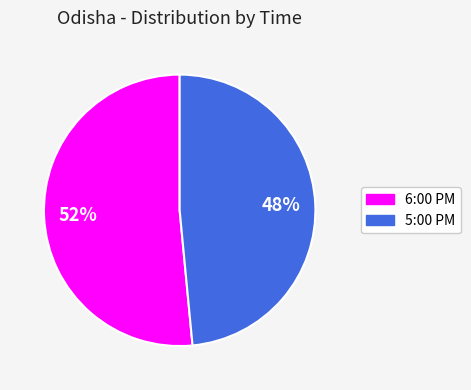

How many slices are in this pie chart?

2